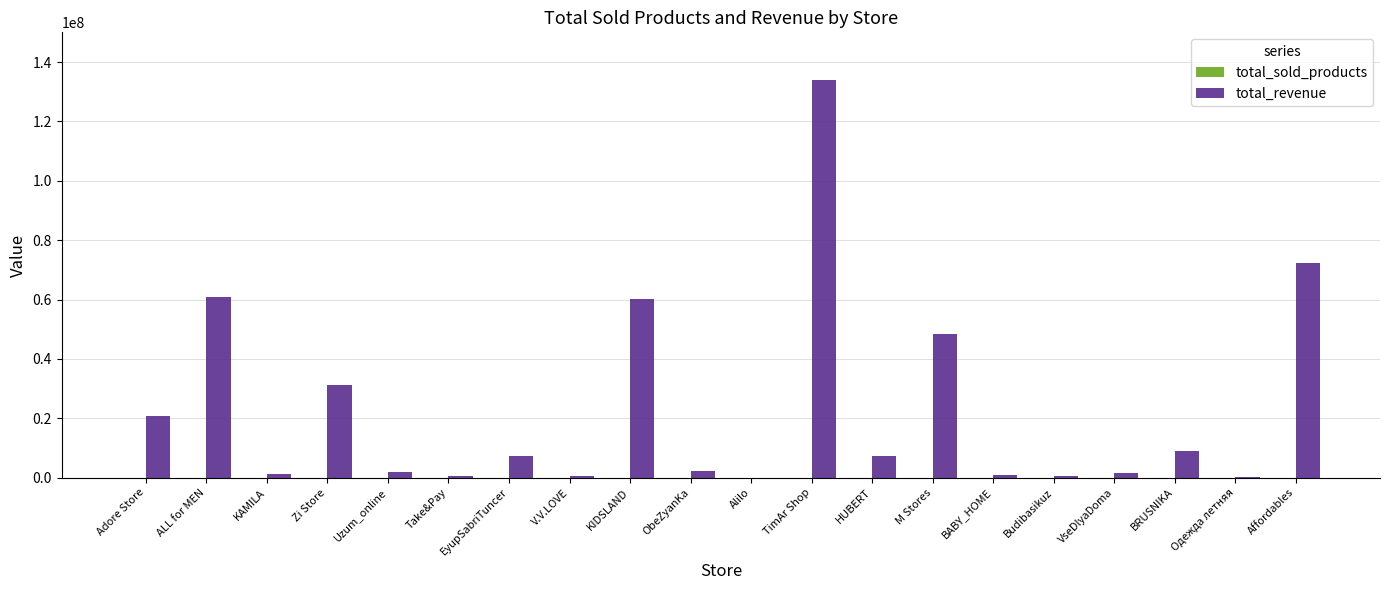

Between EyupSabriTuncer and M Stores, which series saw the biggest shift?

total_revenue